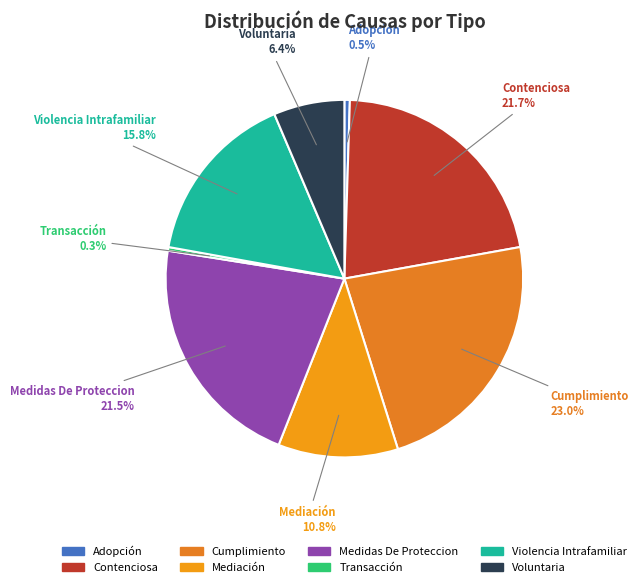

To the nearest percent, what is the difference between the Contenciosa and Violencia Intrafamiliar slice percentages?

6%